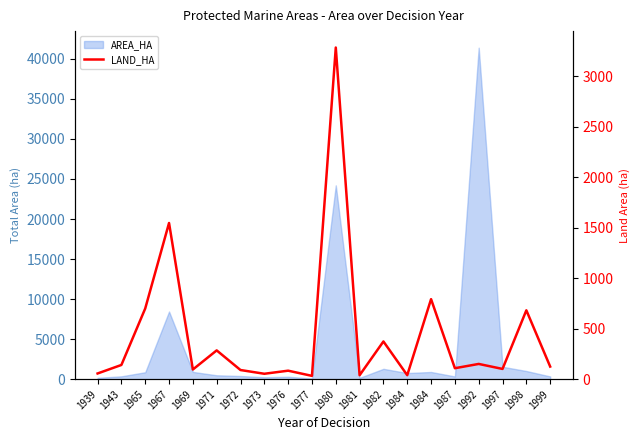

Between 1981 and 1984, which is larger?

1984